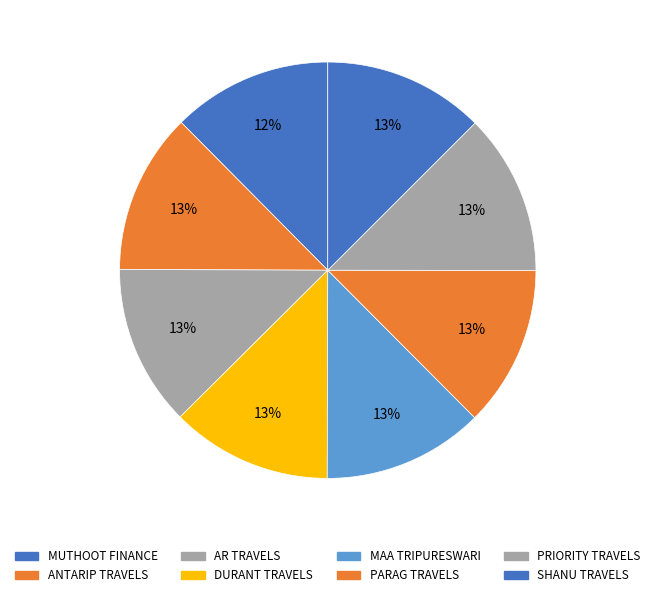

To the nearest percent, what is the average slice percentage?

12%